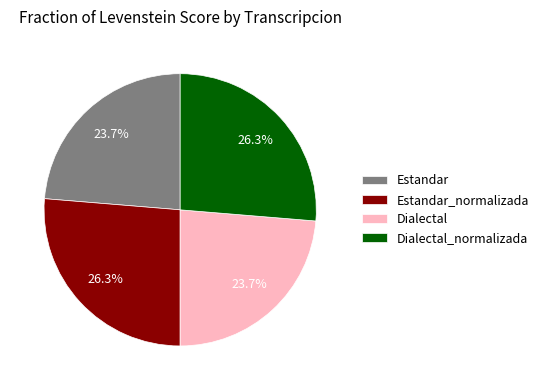

How many segments does this pie chart have?

4